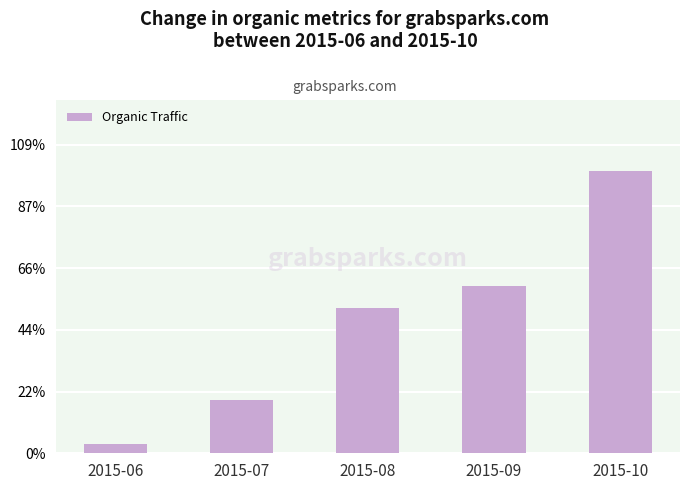

Does the chart contain any negative values?

No